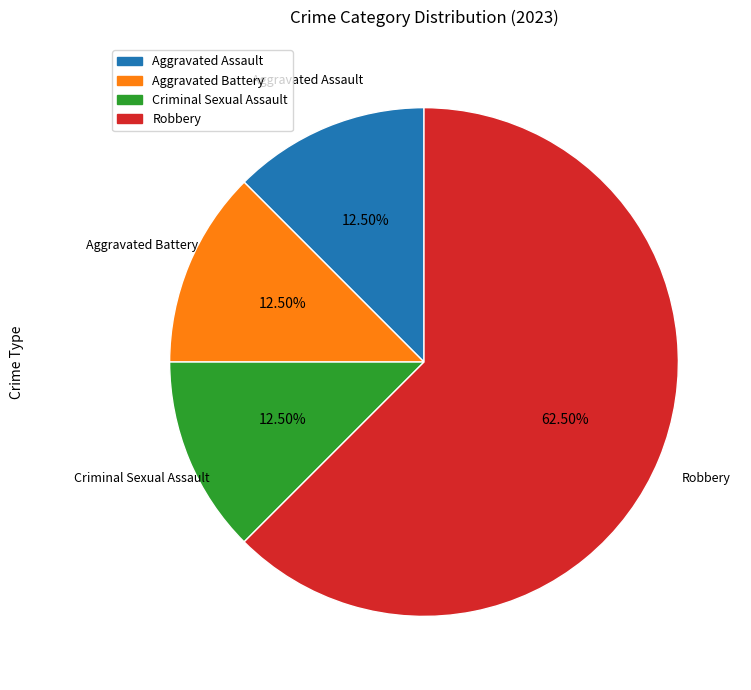

Between Criminal Sexual Assault and Robbery, which is larger?

Robbery